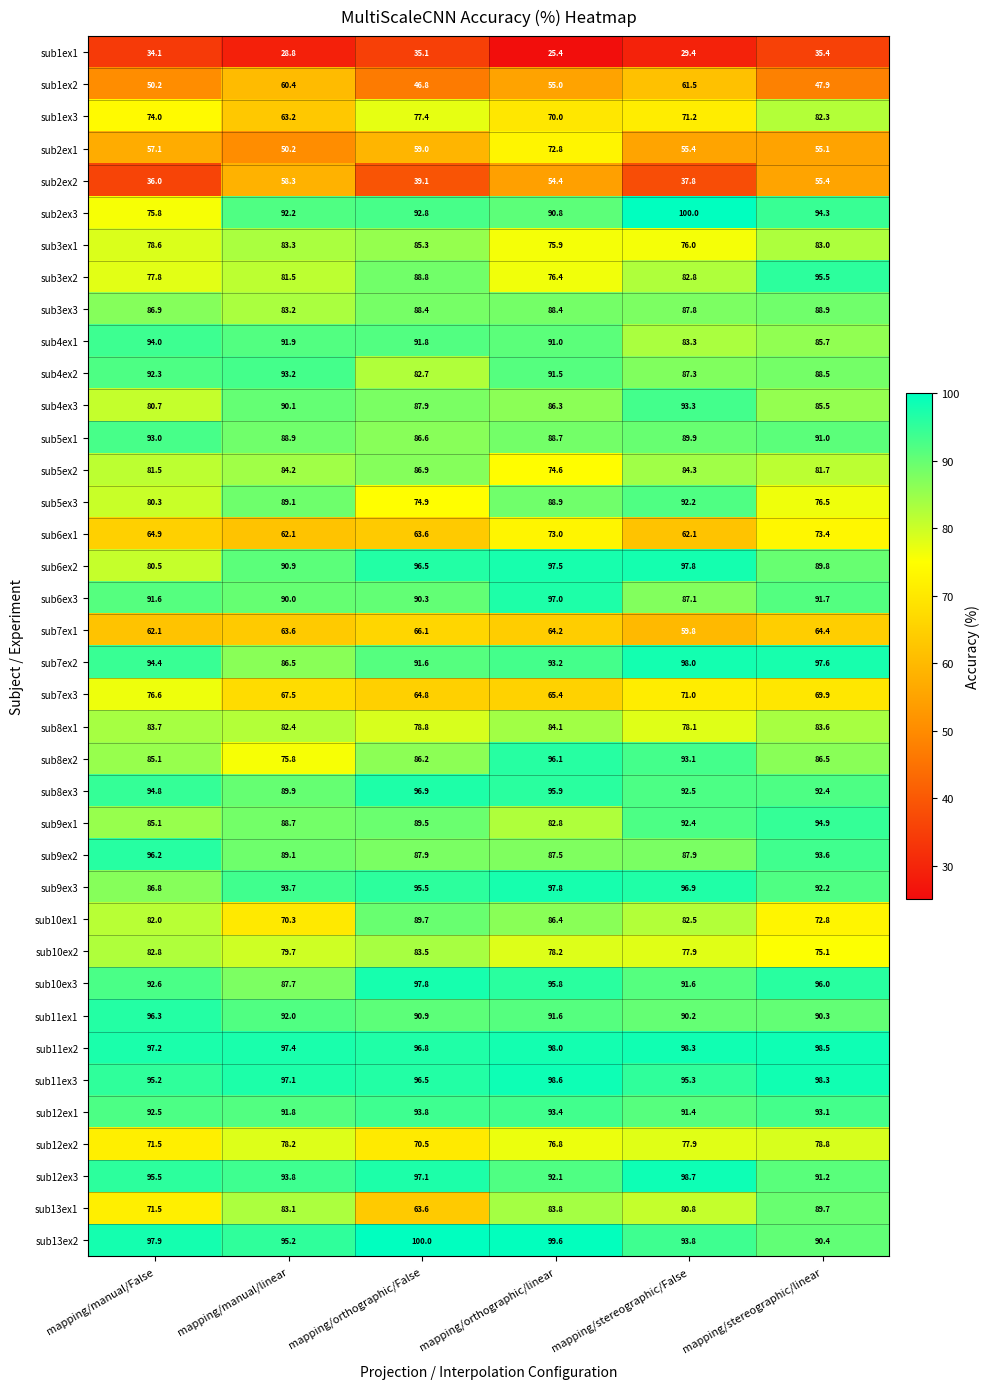

Which series has the largest range (max minus min)?

sub13ex1